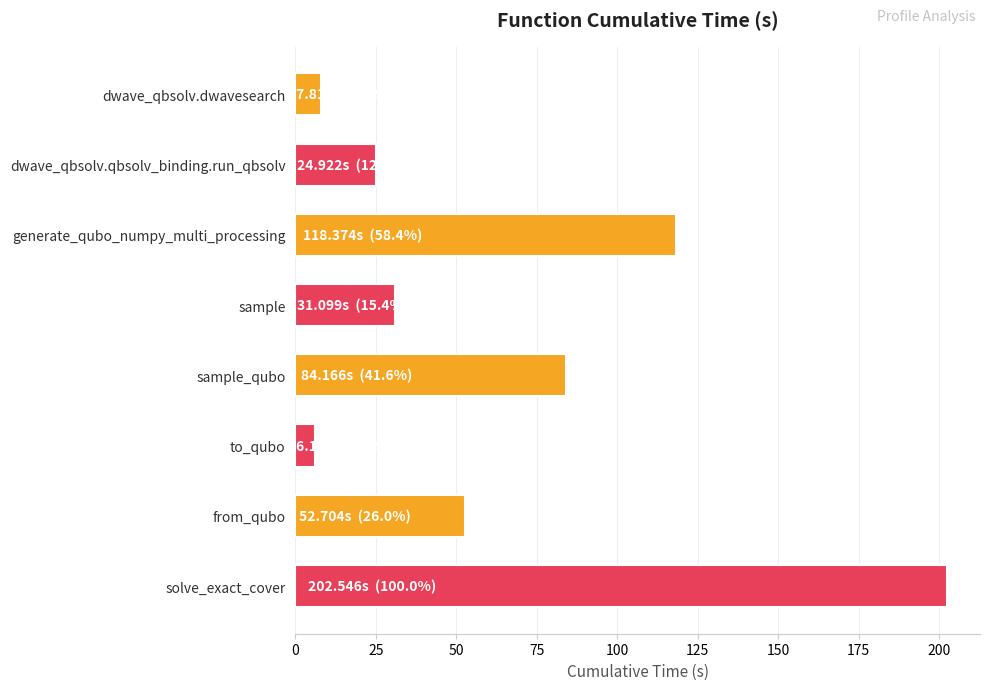

Between generate_qubo_numpy_multi_processing and solve_exact_cover, which is larger?

solve_exact_cover